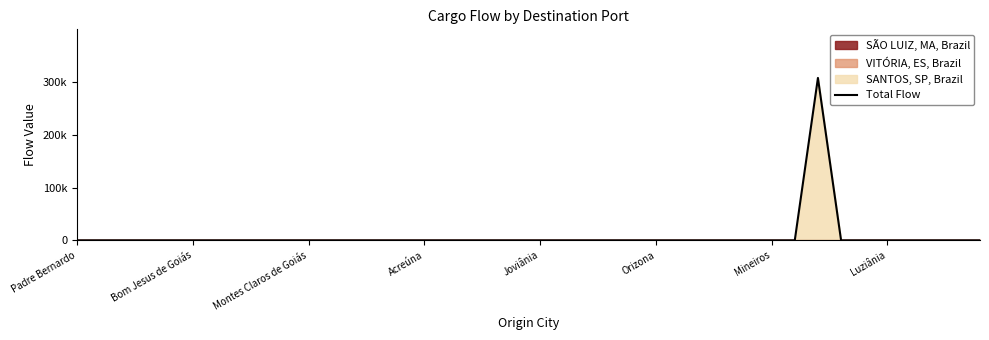

At which category does the chart reach its minimum across all series?

Padre Bernardo